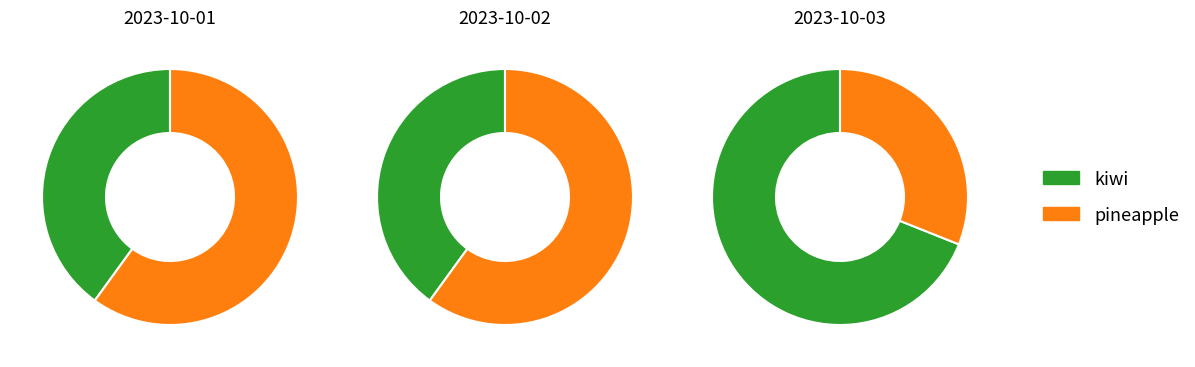

Does any single category account for the majority?

No